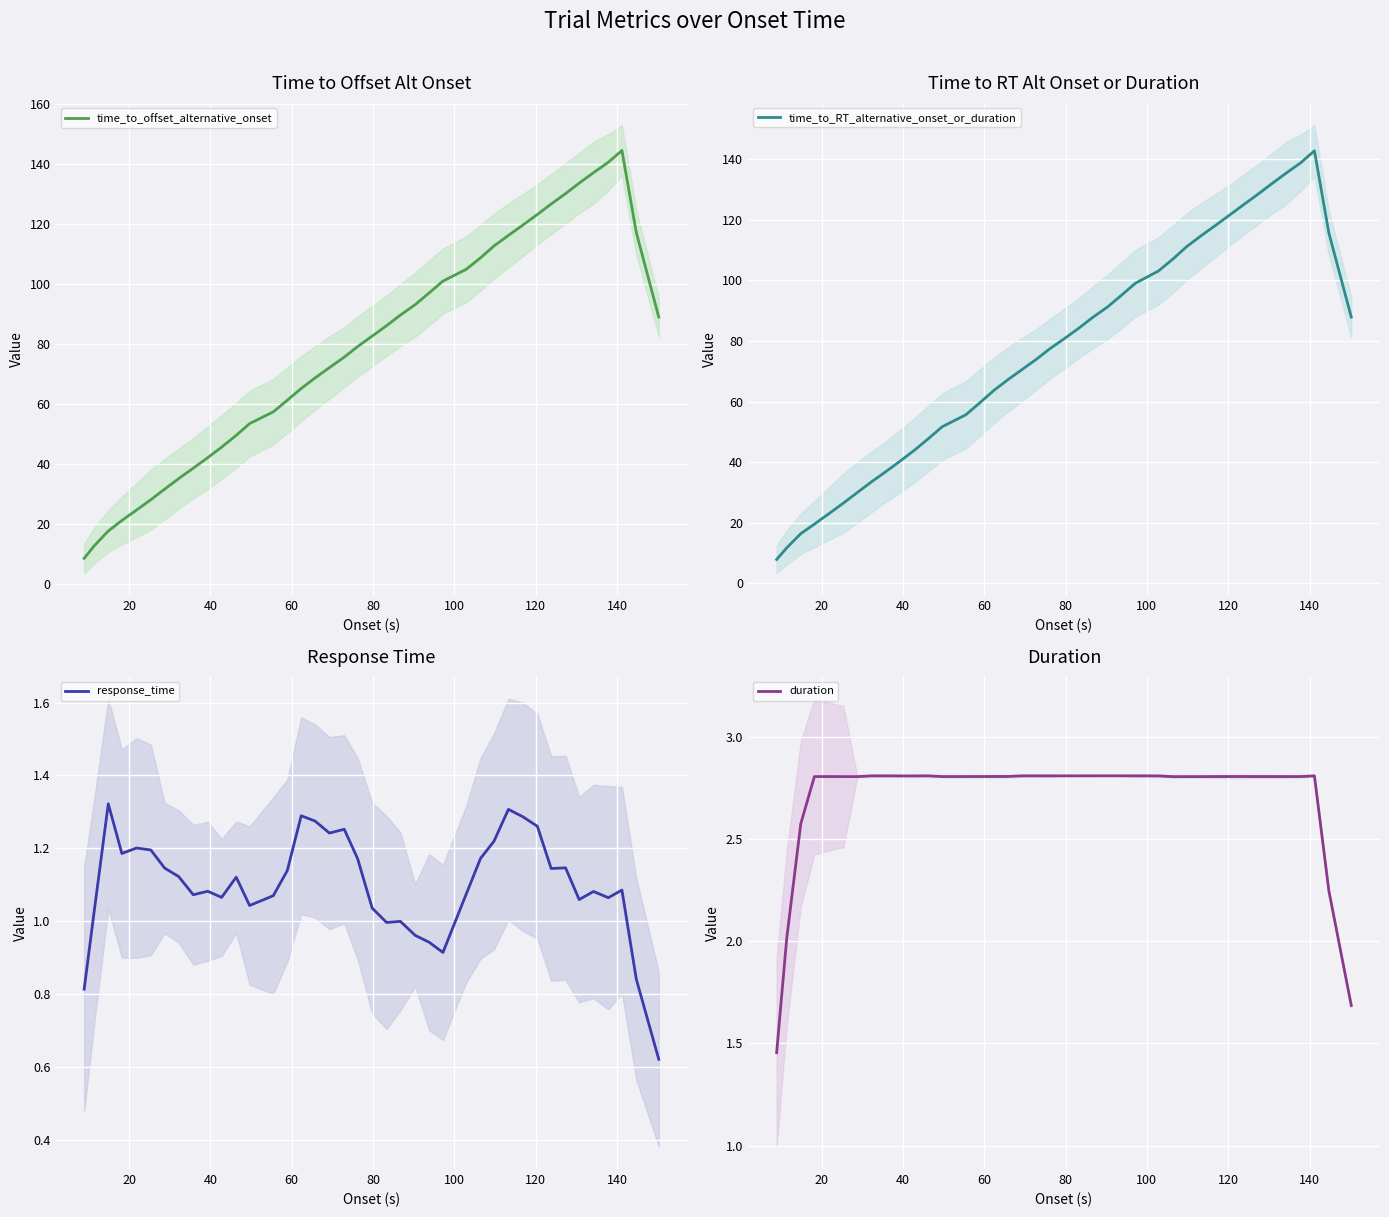

True or false: response_time and time_to_RT_alternative_onset_or_duration cross at least once.

False